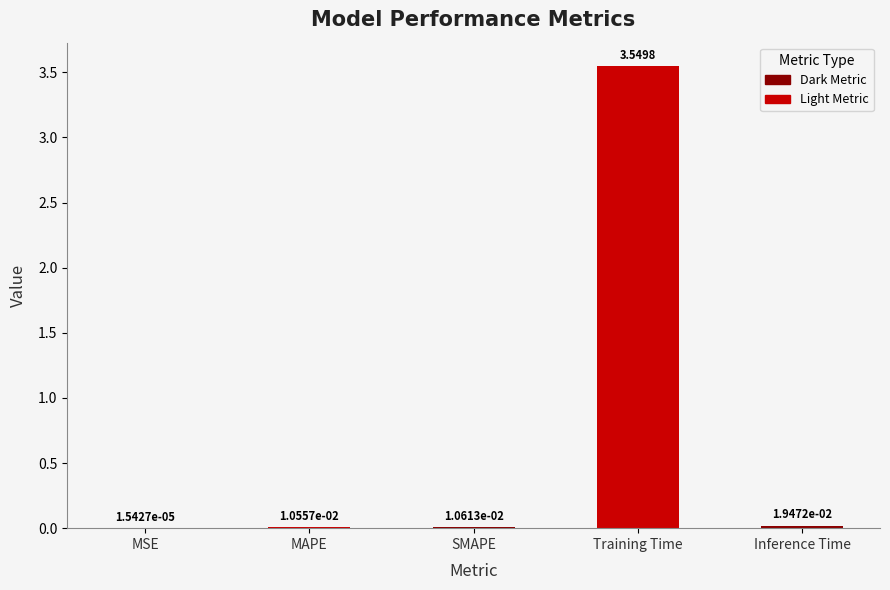

How many distinct data groups are displayed?

1